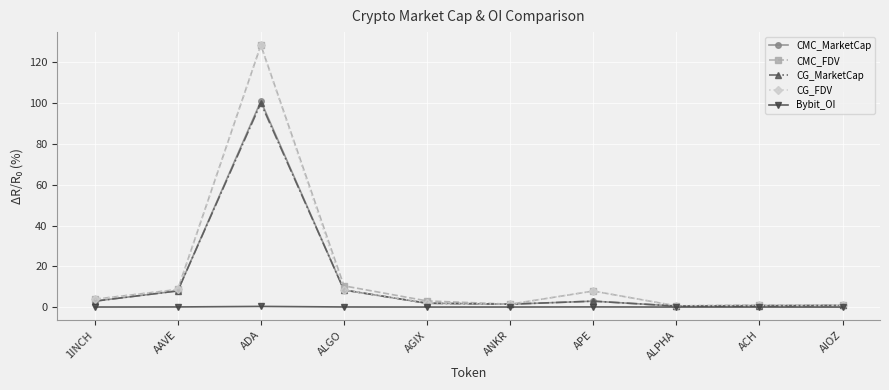

Which series has the largest range (max minus min)?

CMC_FDV